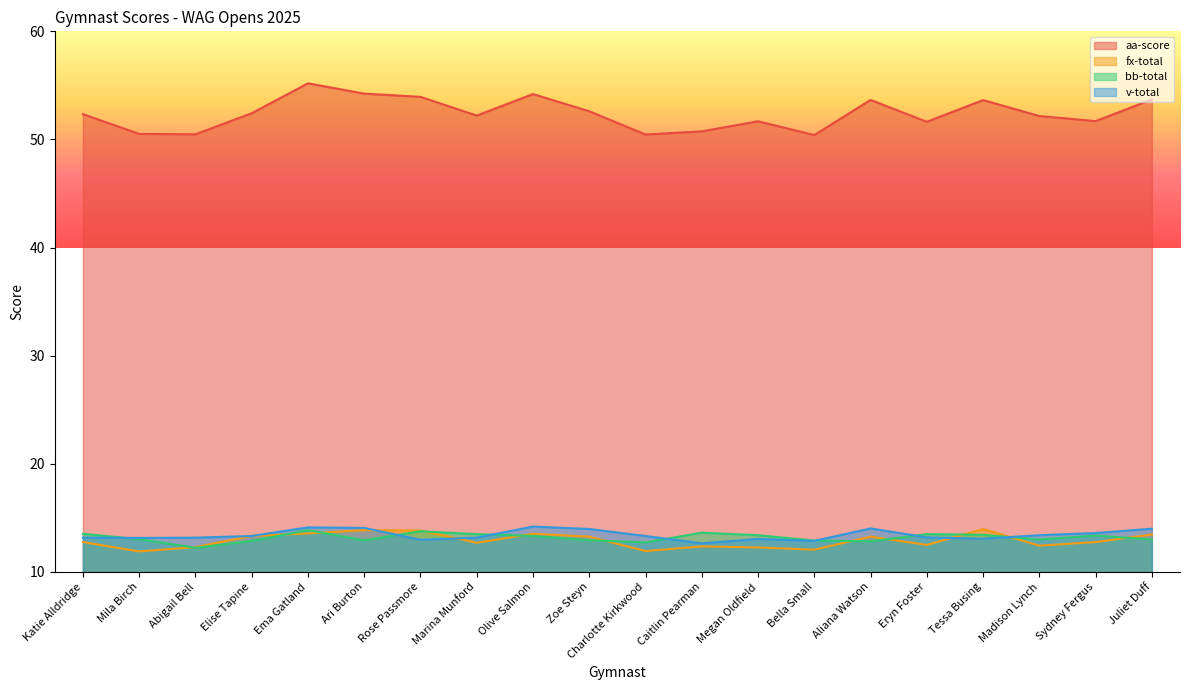

List the labels in order of v-total value, largest first.

Olive Salmon, Ema Gatland, Ari Burton, Aliana Watson, Juliet Duff, Zoe Steyn, Sydney Fergus, Madison Lynch, Elise Tapine, Charlotte Kirkwood, Eryn Foster, Katie Alldridge, Abigail Bell, Marina Munford, Mila Birch, Tessa Busing, Megan Oldfield, Rose Passmore, Bella Small, Caitlin Pearman